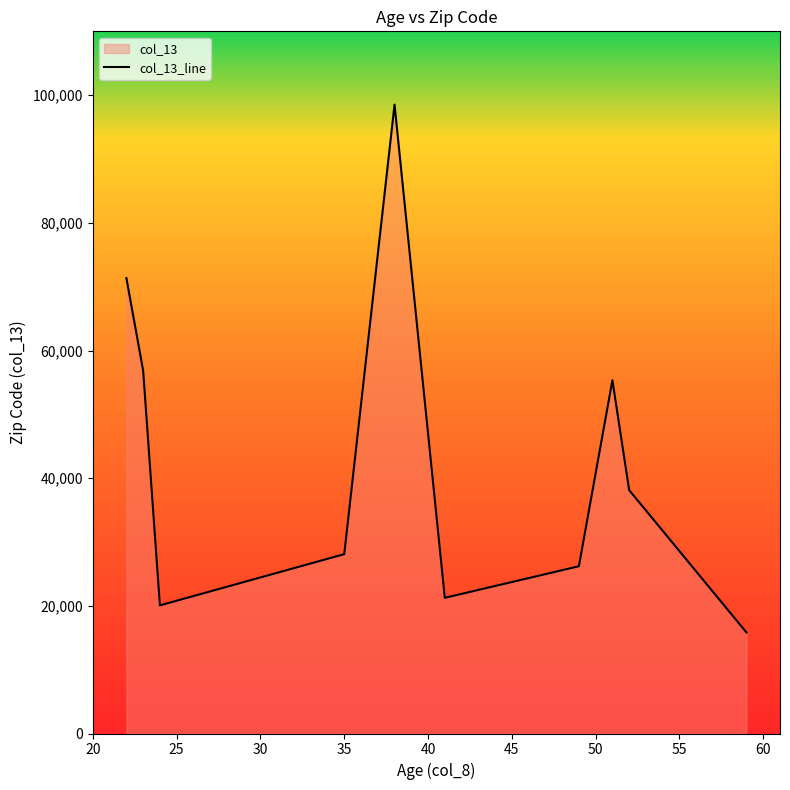

What is the maximum value shown in the chart?

98517